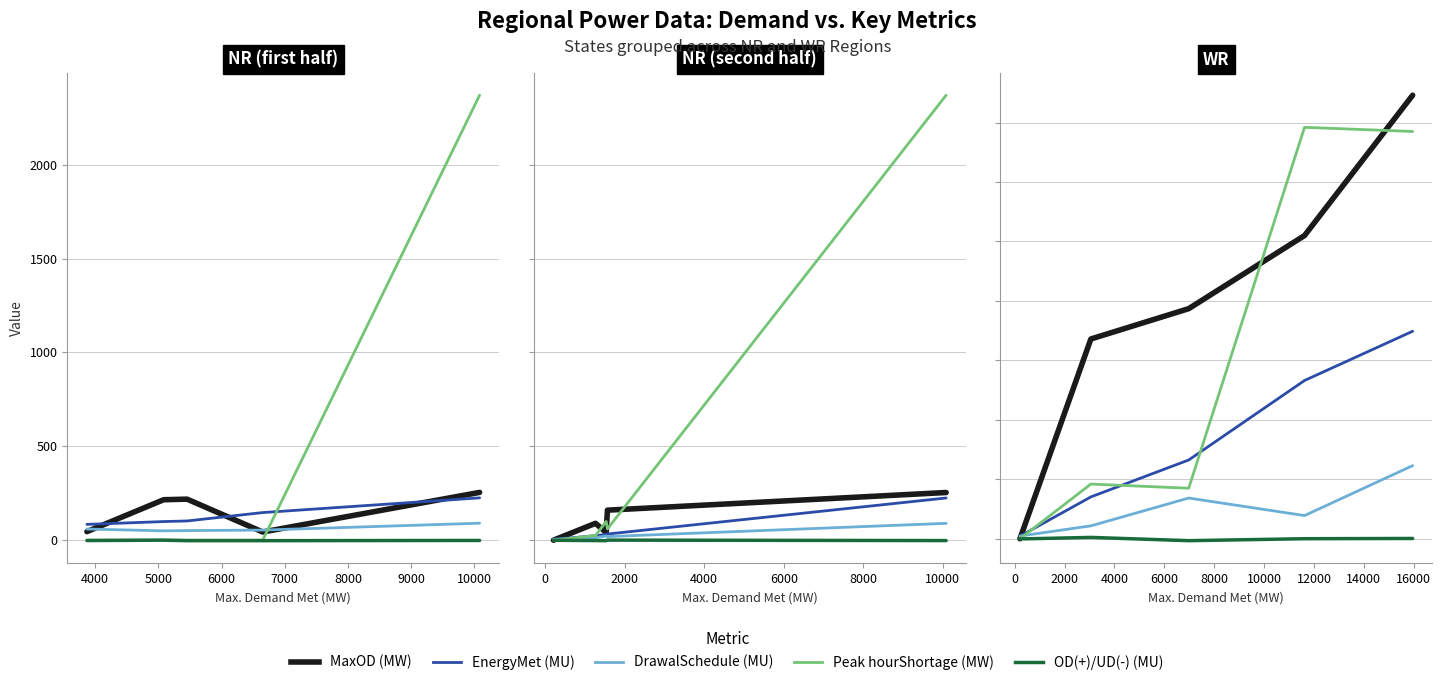

True or false: Peak hourShortage (MW) and OD(+)/UD(-) (MU) cross at least once.

False